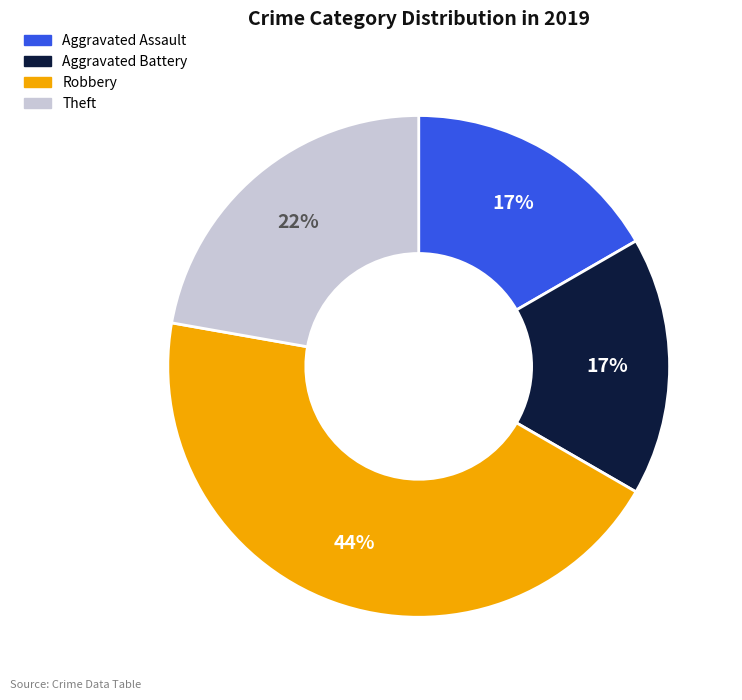

Which slice is the largest?

Robbery